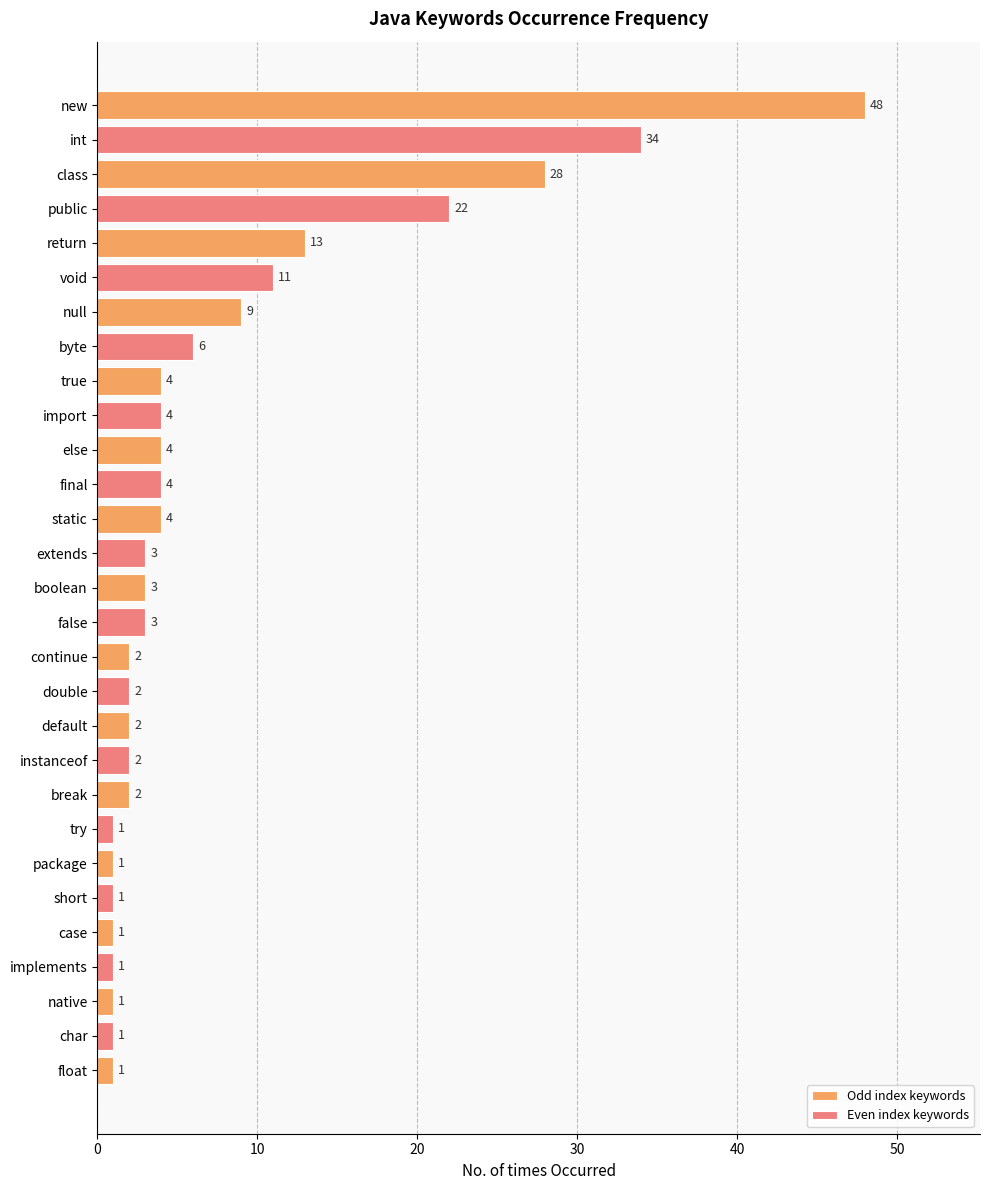

What is the label of the 19th bar from the right?

default